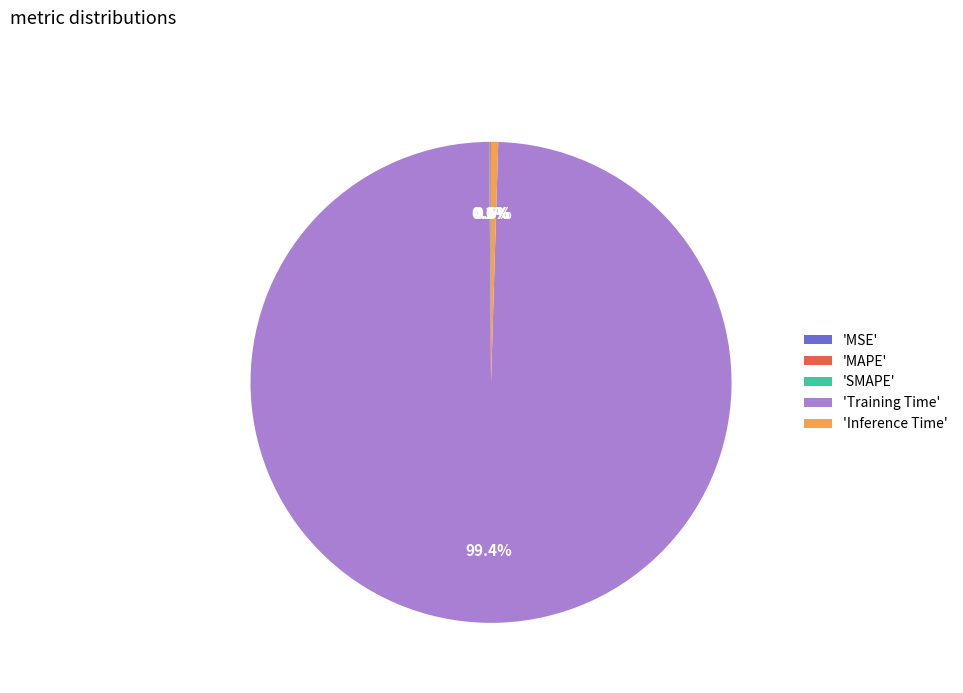

Is the sum of 'Inference Time' and 'Training Time' greater than half?

Yes